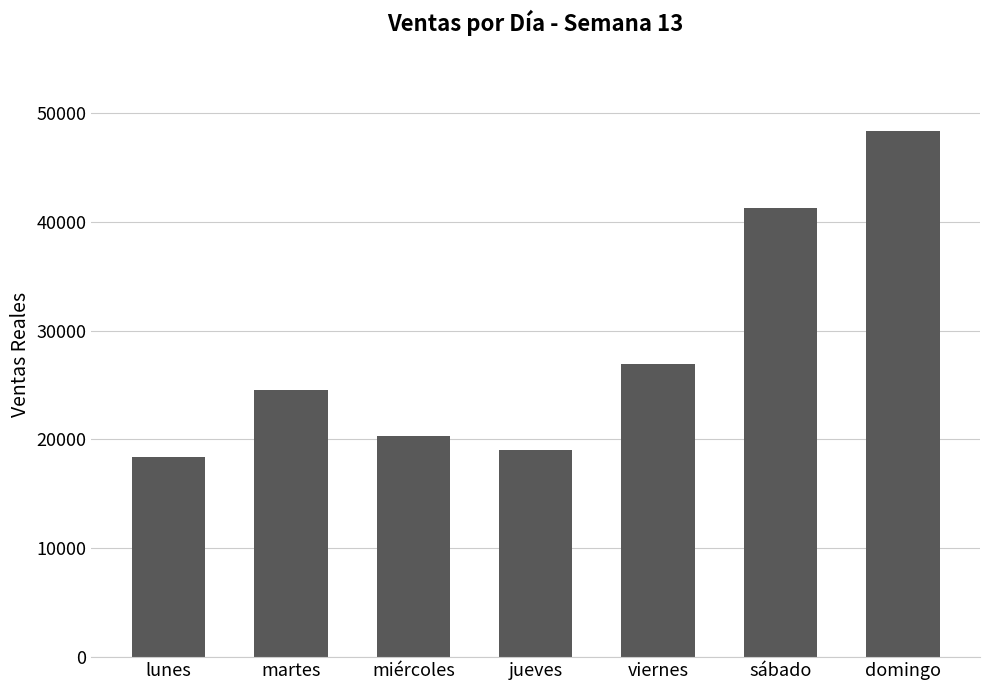

List the labels in order of value, smallest first.

lunes, jueves, miércoles, martes, viernes, sábado, domingo